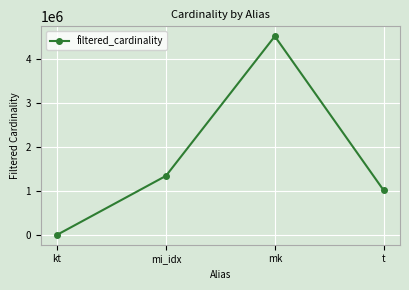

What position from the left is kt?

1